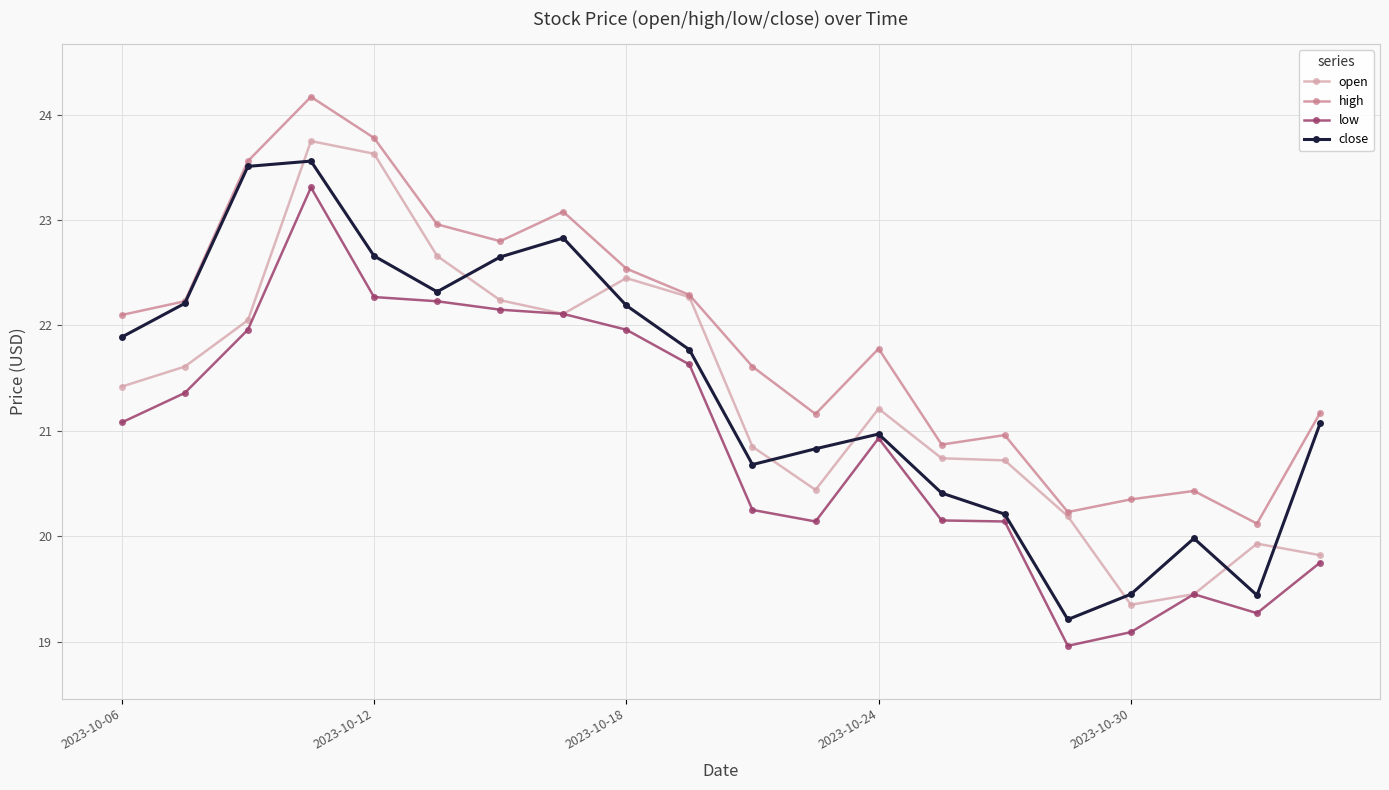

Which series has the largest total across all categories?

high